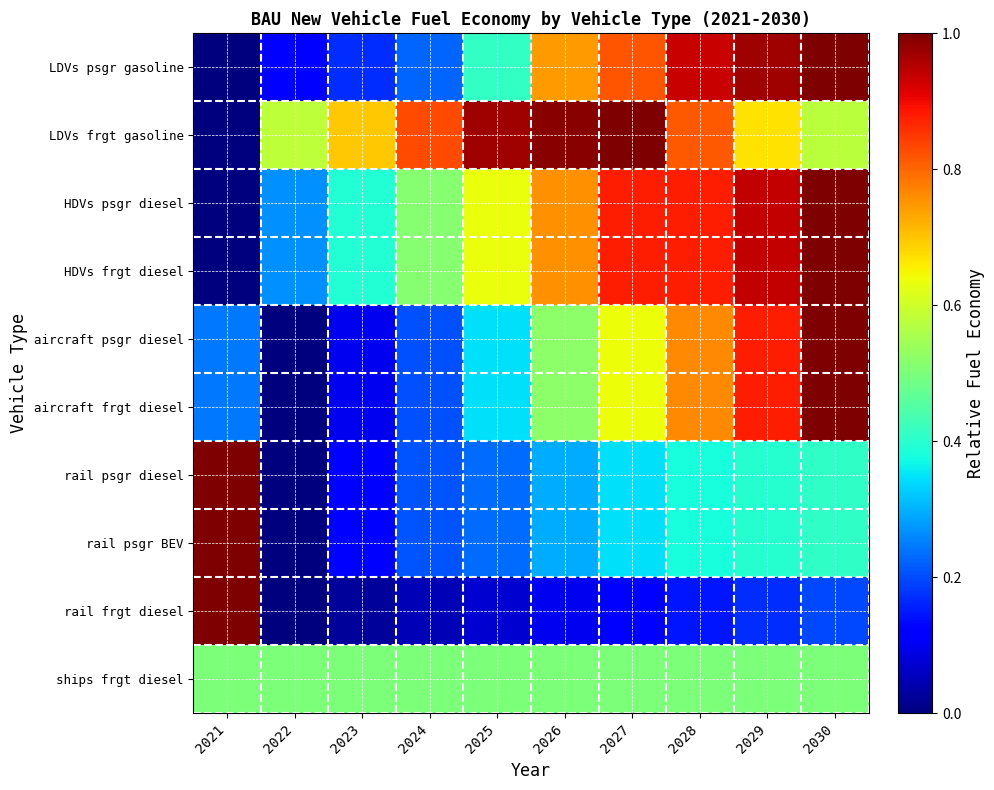

Count the number of categories in the chart.

10